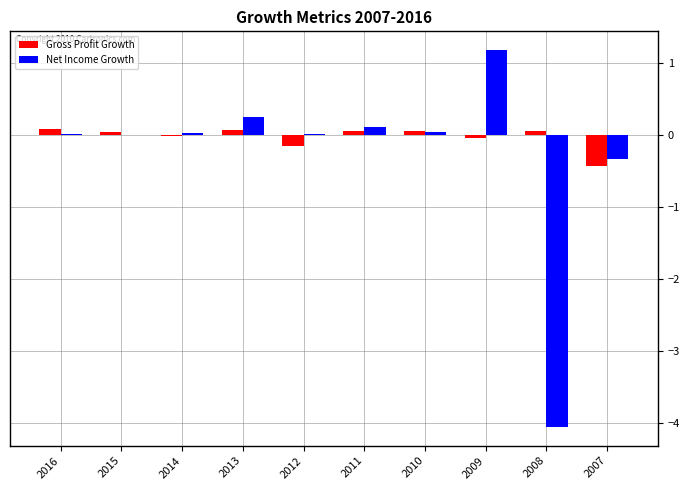

At which label is Net Income Growth closest to -1?

2007